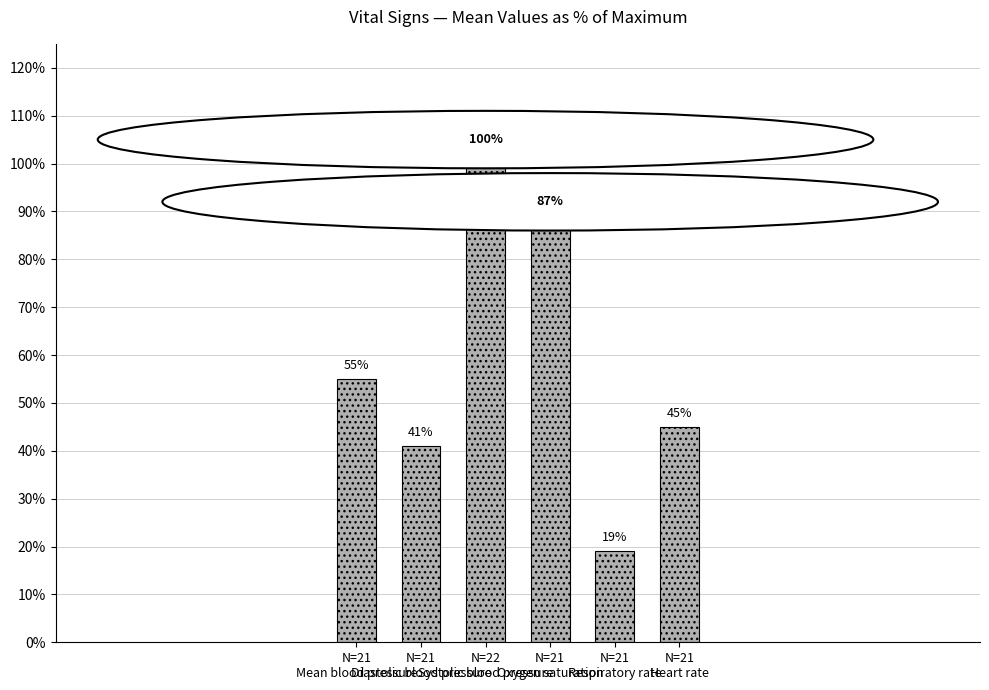

What is the sum of all values?

347